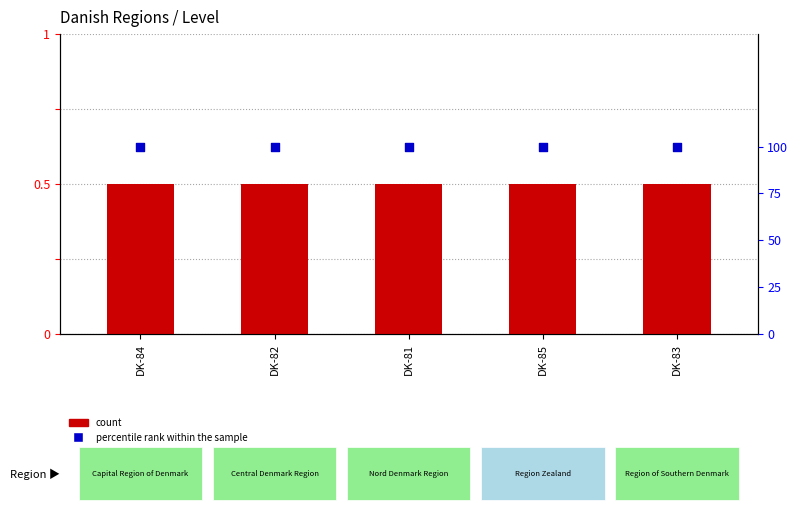

At which category is the sum across all series the highest?

DK-84